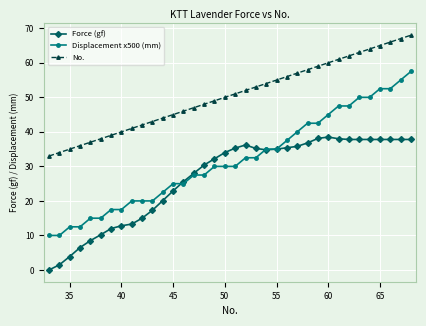

What is the value of the Force (gf) point at the 23rd from the left?

35.0